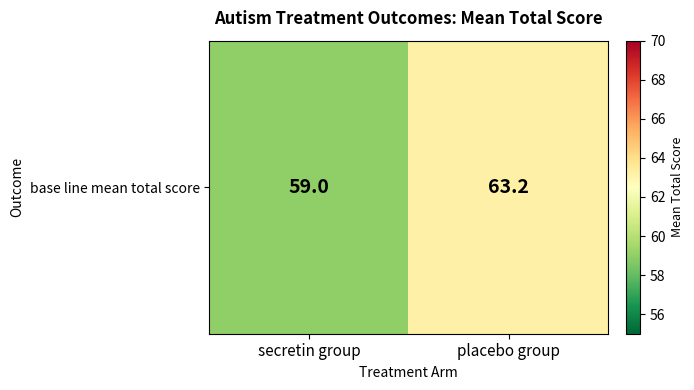

What is the minimum value shown in the chart?

59.0